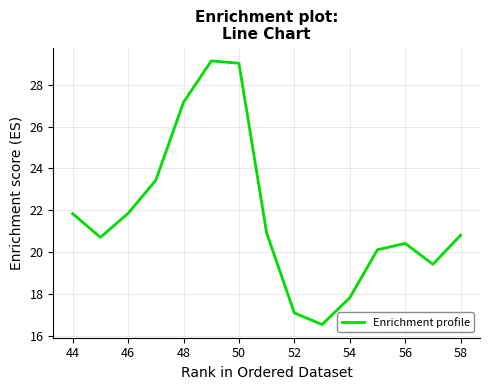

What is the greatest value displayed?

29.1